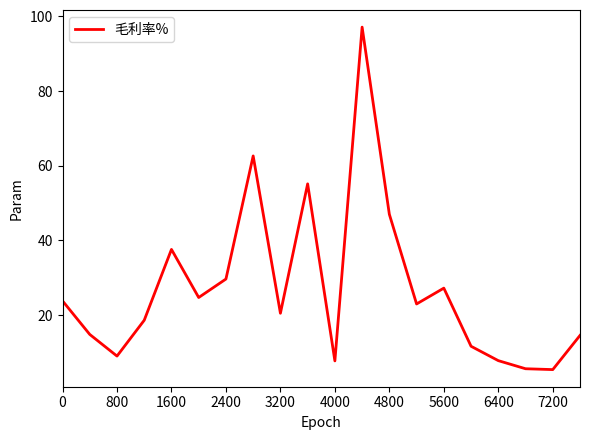

What is the maximum value shown in the chart?

97.1